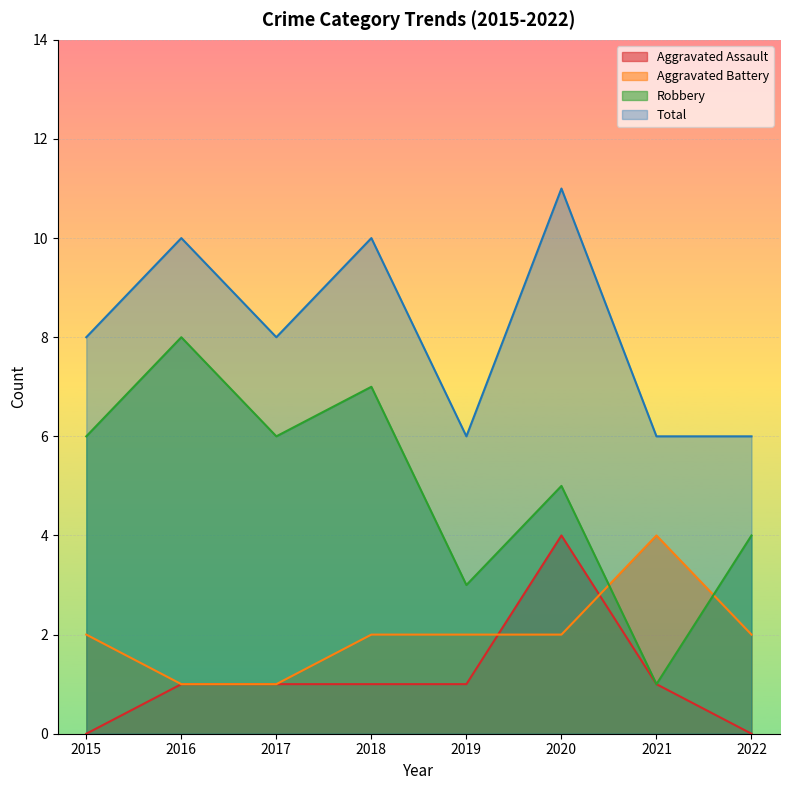

How many values in the Aggravated Assault series are below 1?

2